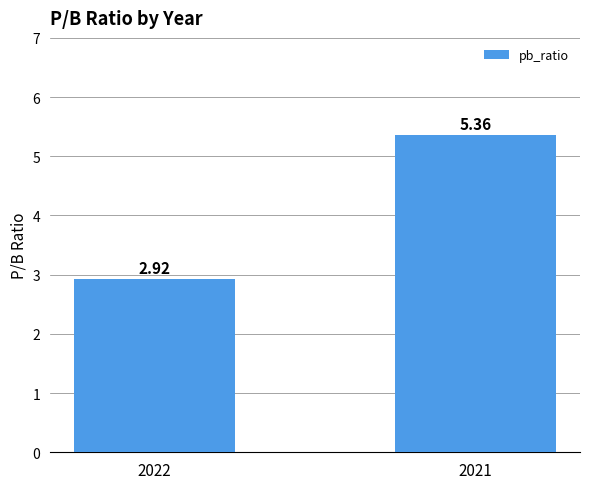

What is the sum of the values at 2022 and 2021?

8.3